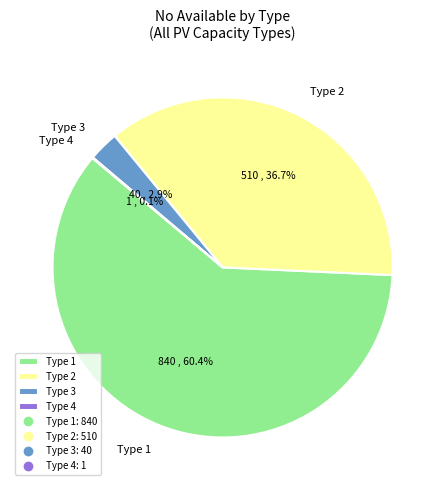

Is it true that Type 1 is 60% of the pie?

True